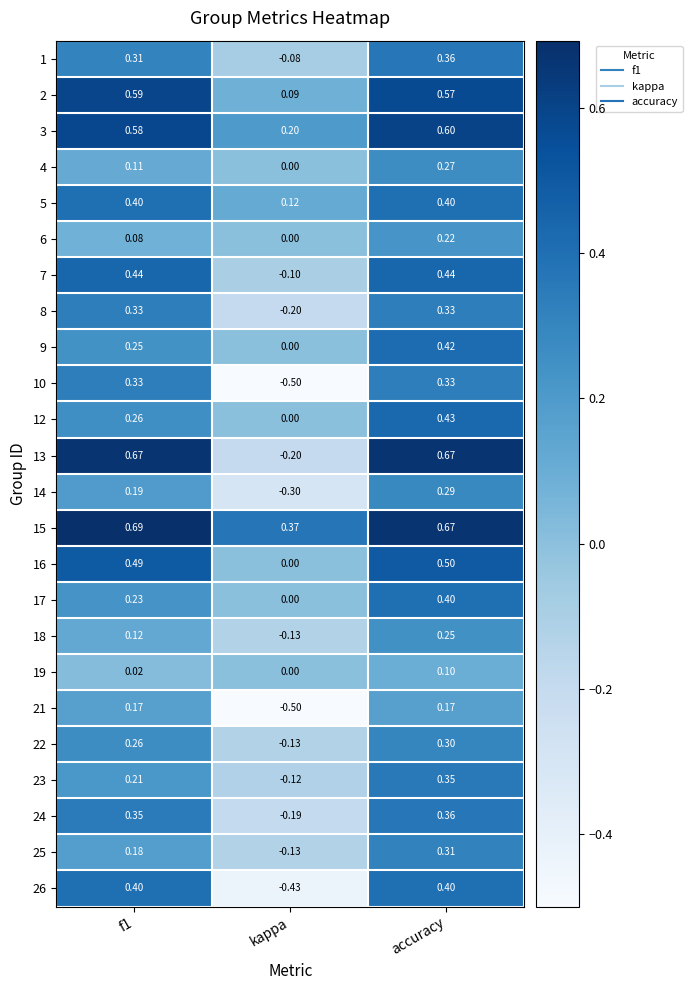

At how many categories does at least one series exceed 0?

3